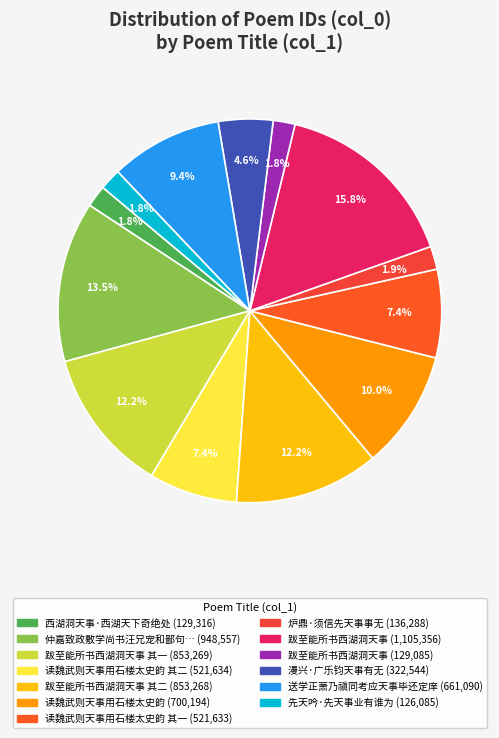

Count the number of slices in the pie.

13